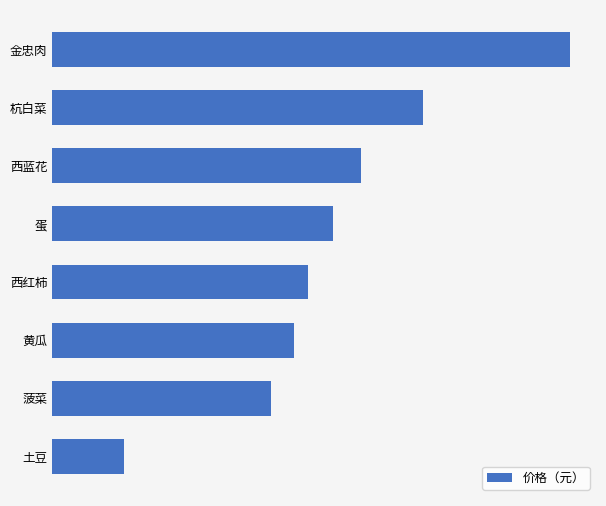

List the labels in order of value, smallest first.

土豆, 菠菜, 黄瓜, 西红柿, 蛋, 西蓝花, 杭白菜, 金忠肉